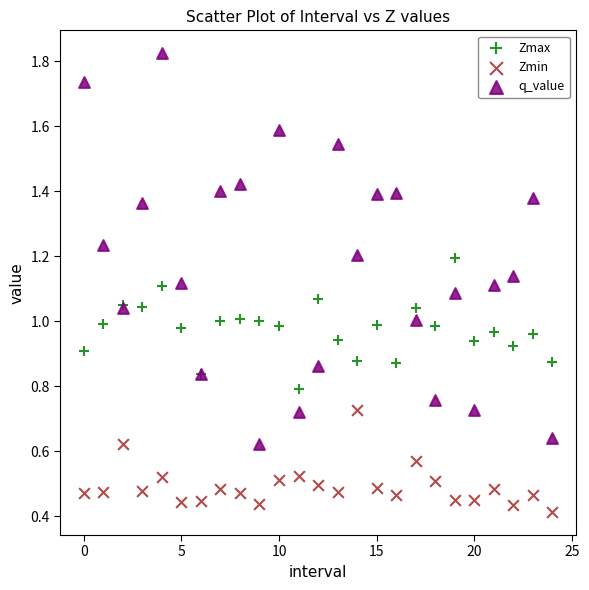

Which series has the widest spread of Y values?

q_value